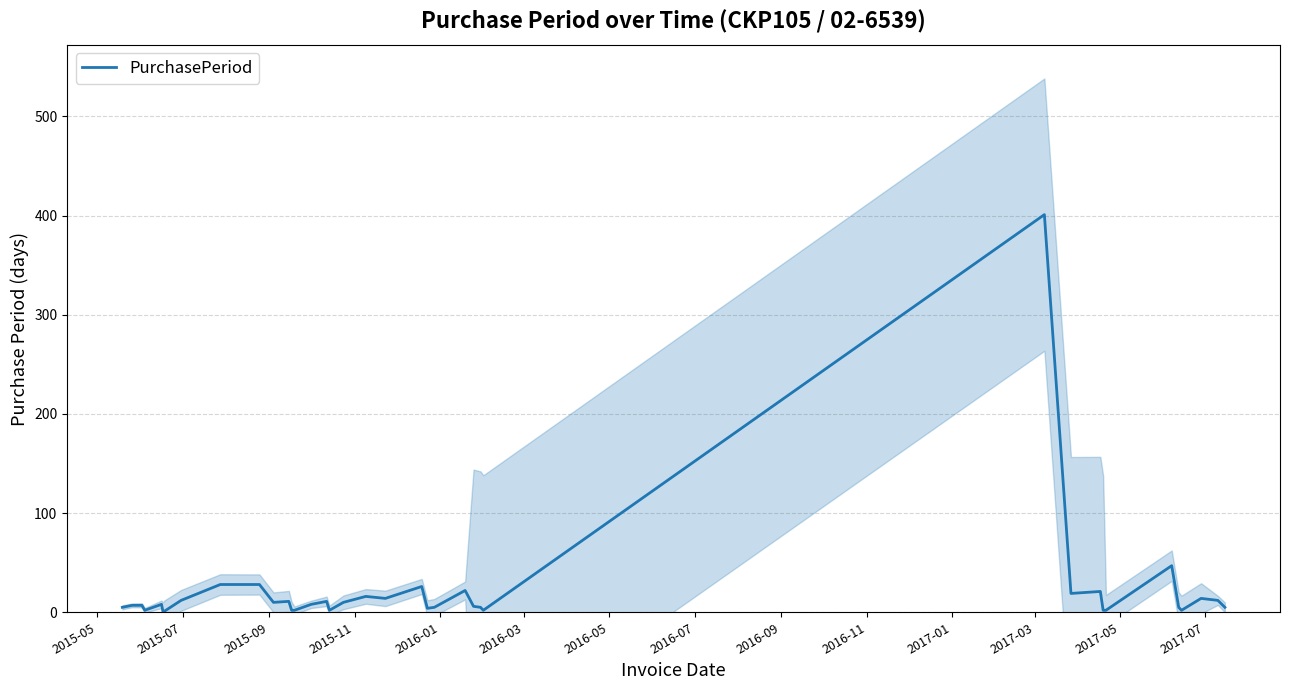

True or false: the data has more than 2 interior local peaks.

True